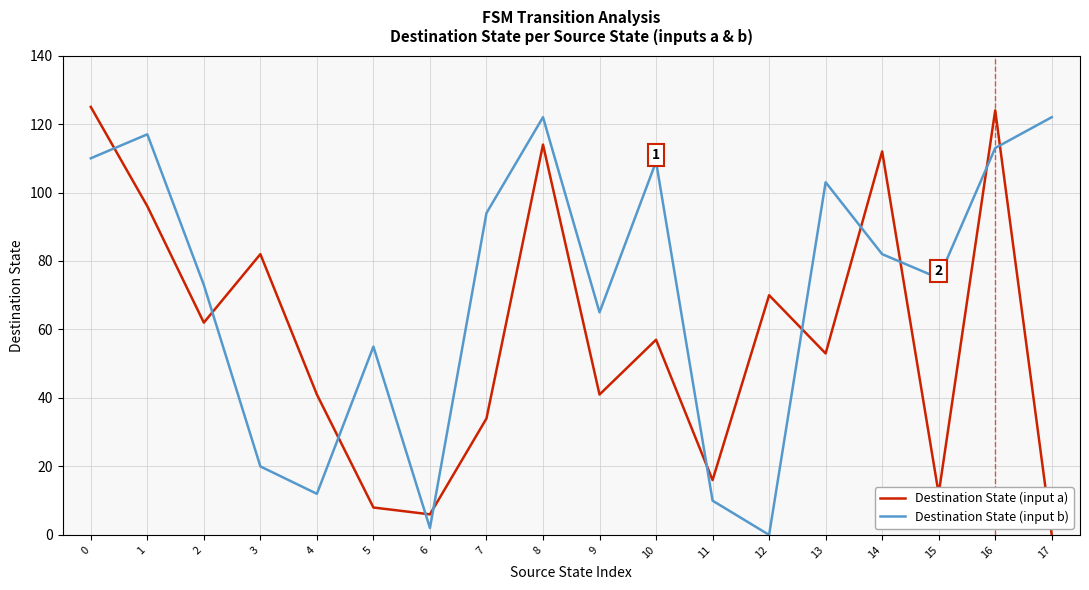

Reading left to right, extract all data points from this chart.

Destination State (input a): 125	96	62	82	41	8	6	34	114	41	57	16	70	53	112	12	124	0
Destination State (input b): 110	117	73	20	12	55	2	94	122	65	109	10	0	103	82	75	113	122